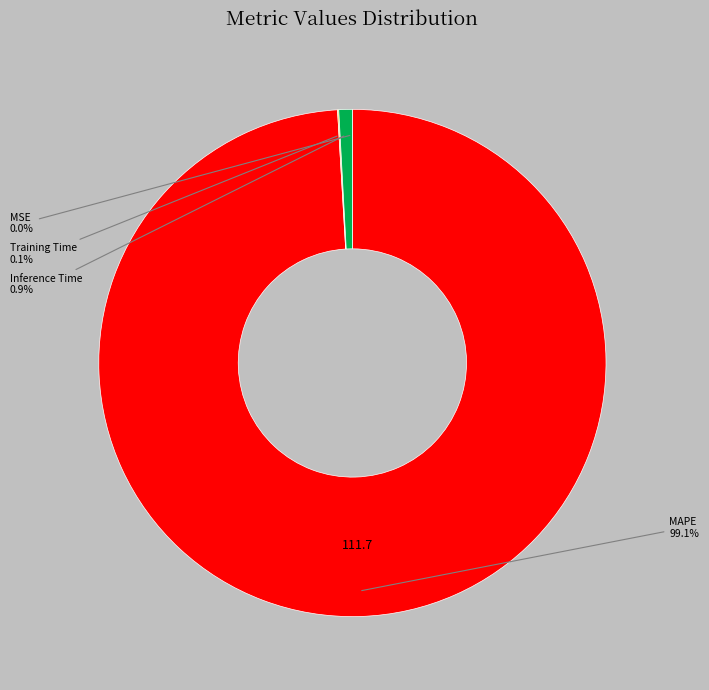

Is there a majority slice in this chart?

Yes